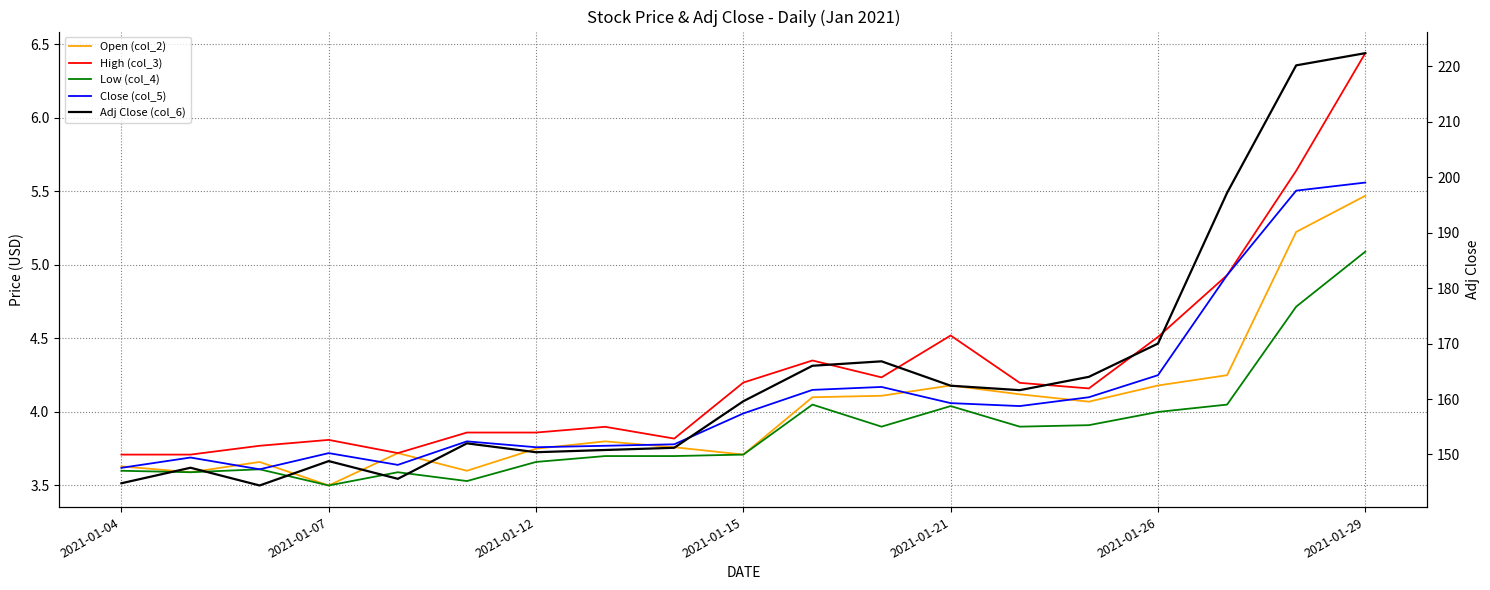

How many interior local valleys does the Low (col_4) series have?

5